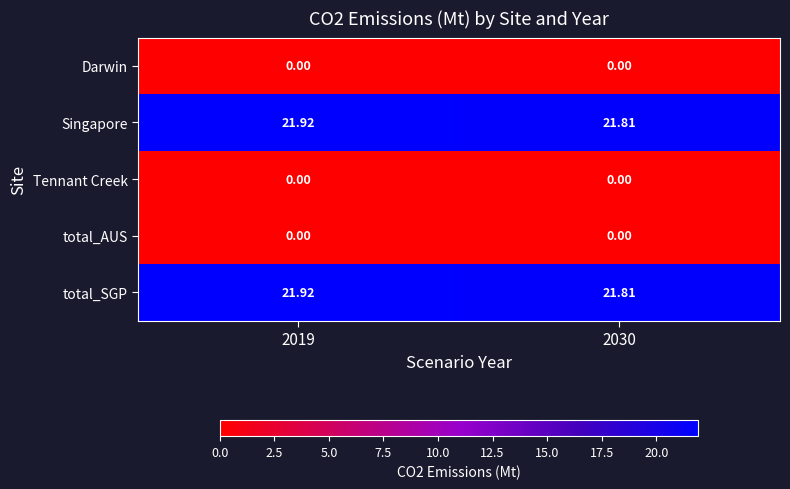

Is the value of Tennant Creek at 2019 greater than the value of total_SGP at 2030?

No